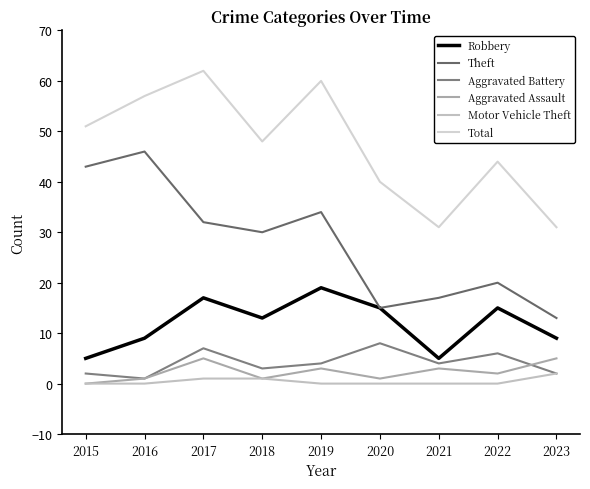

True or false: Theft has a value of 30 at 2018.

True